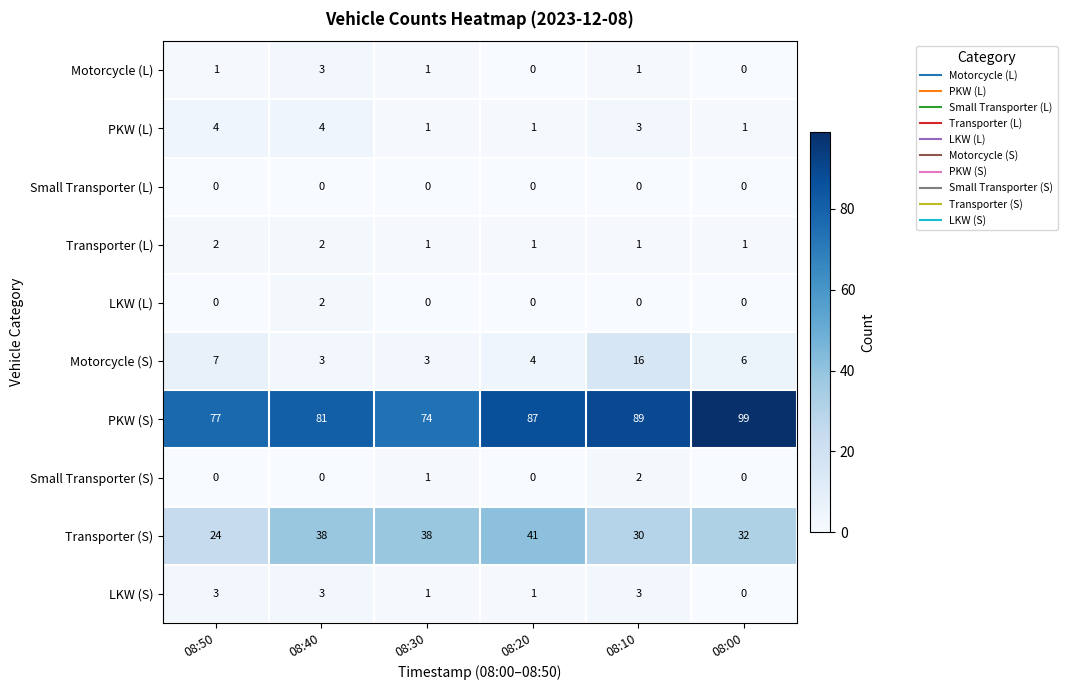

At which label is Small Transporter (S) closest to 1?

08:30